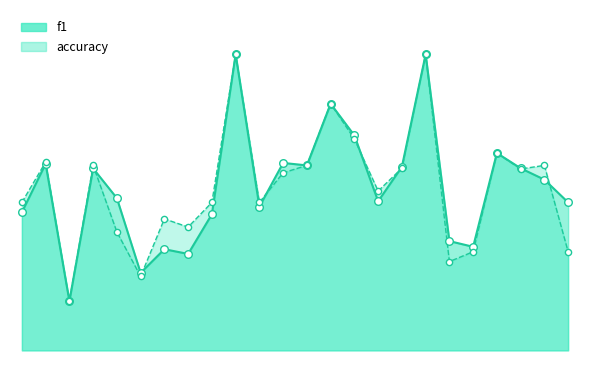

Is the value of f1 at 7 greater than the value of accuracy at 6?

Yes